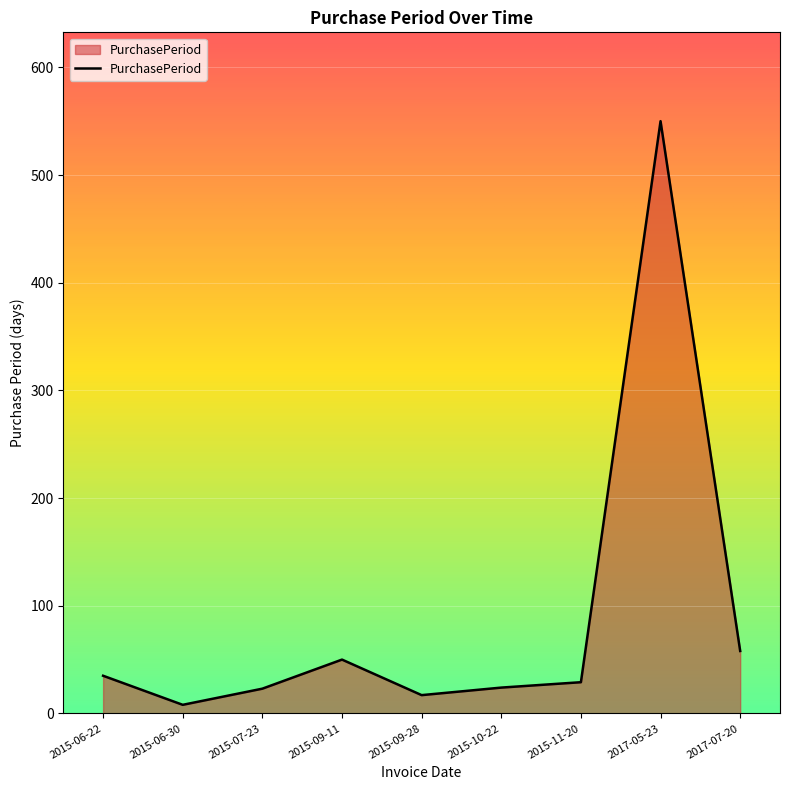

Between 2017-05-23 and 2017-07-20, which is larger?

2017-05-23